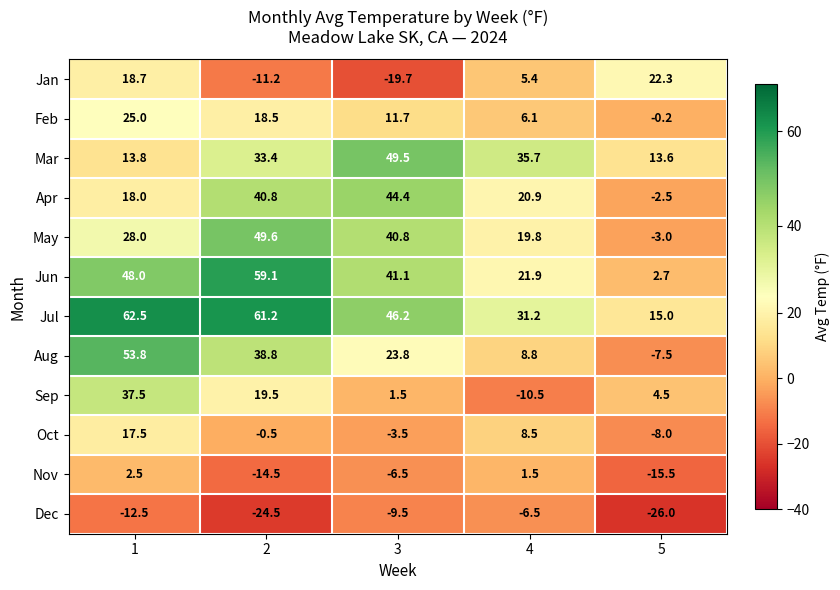

What is the sum of the Dec values at 3 and 2?

-34.0